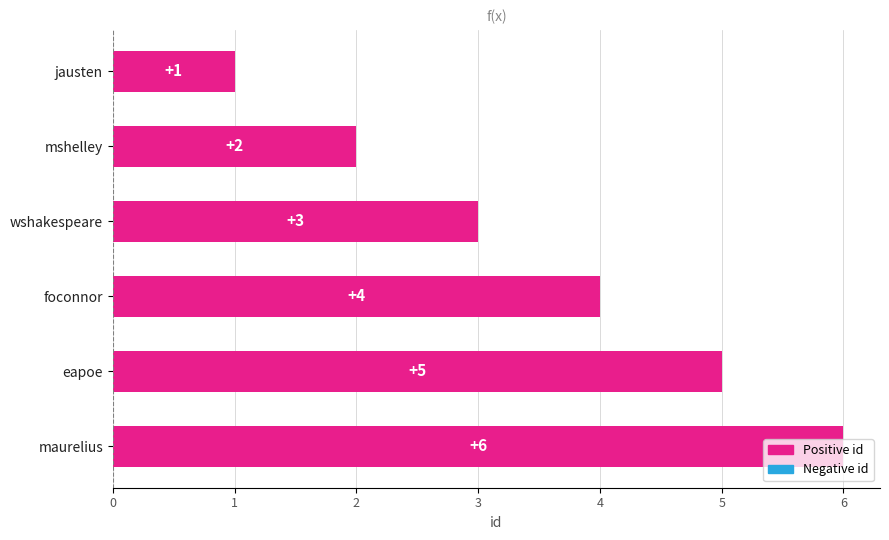

What is the sum of all values?

21